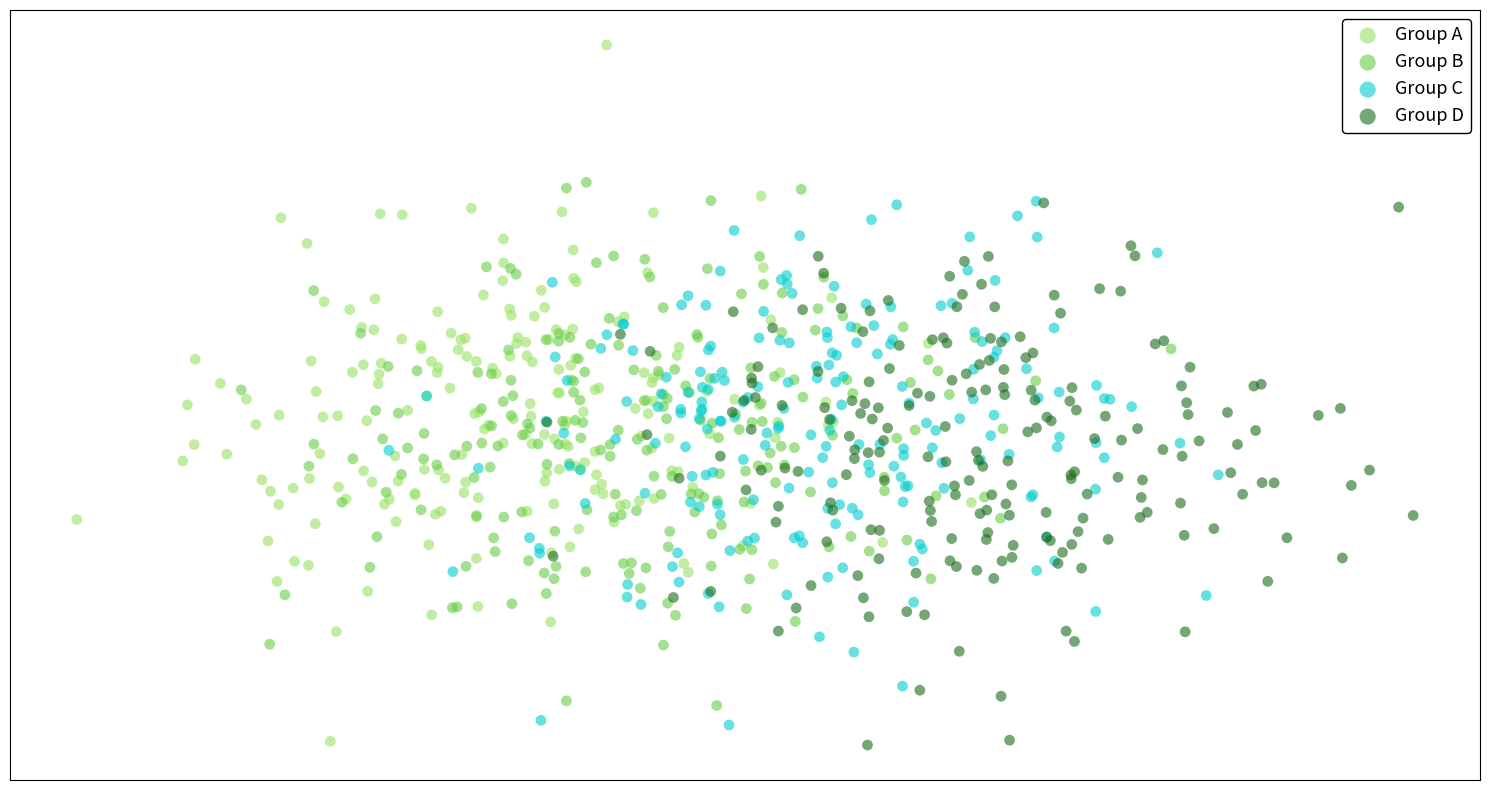

What are all the series names shown in the legend?

Group A, Group B, Group C, Group D